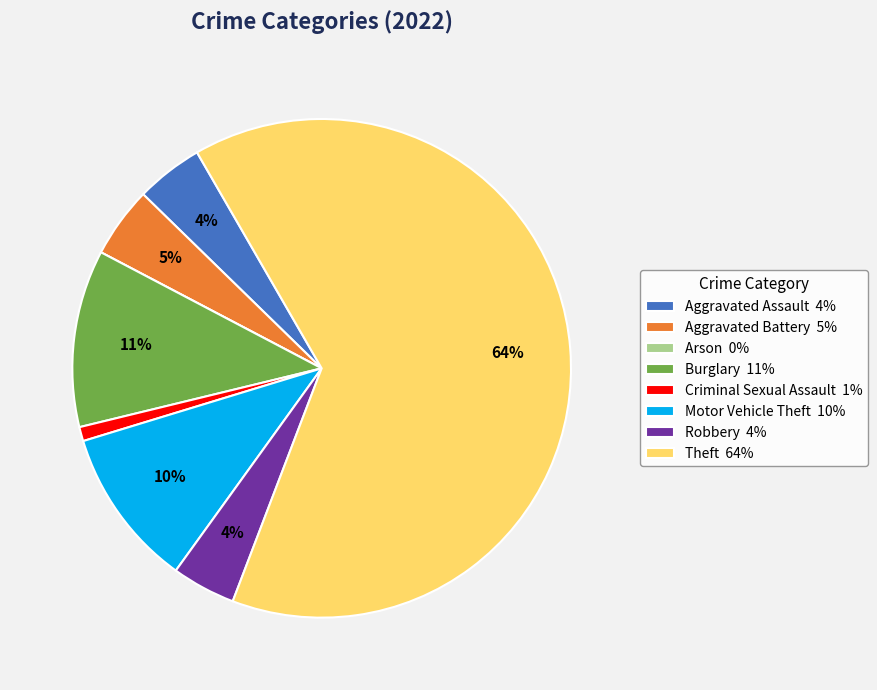

Is Criminal Sexual Assault 1% the majority of the pie?

No